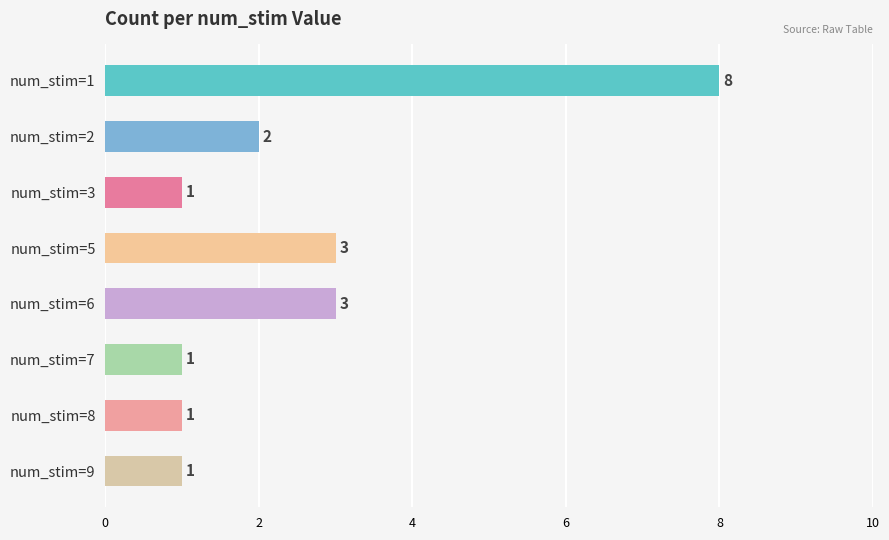

Reading top to bottom, list all the values displayed in this chart.

num_stim=1=8	num_stim=2=2	num_stim=3=1	num_stim=5=3	num_stim=6=3	num_stim=7=1	num_stim=8=1	num_stim=9=1